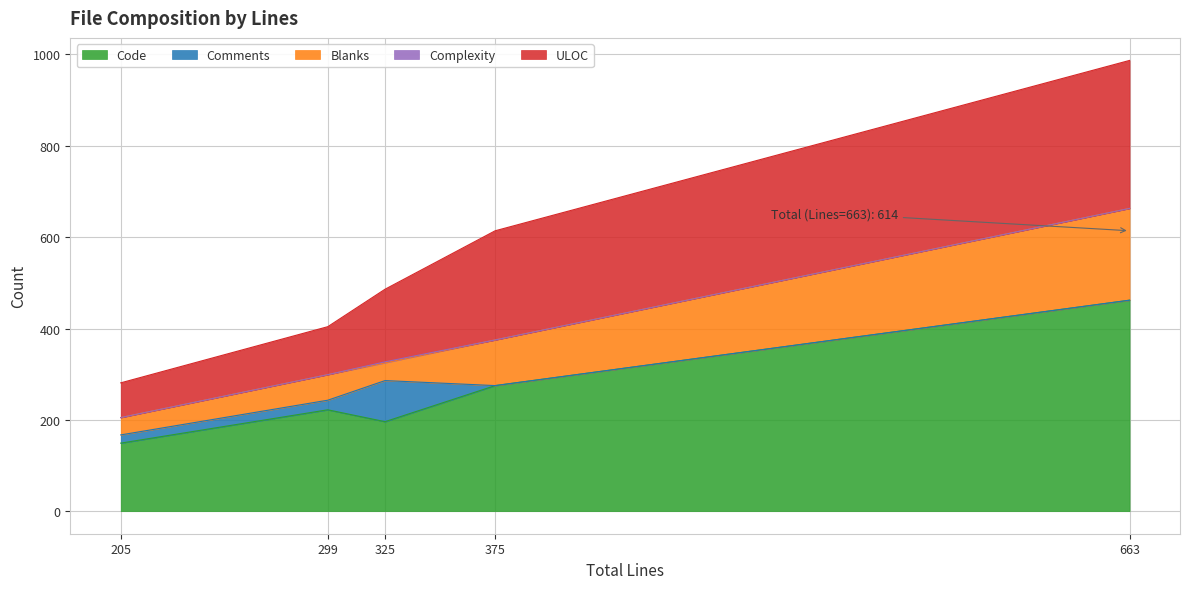

In Comments, how many points are higher than both neighbors (excluding endpoints)?

1